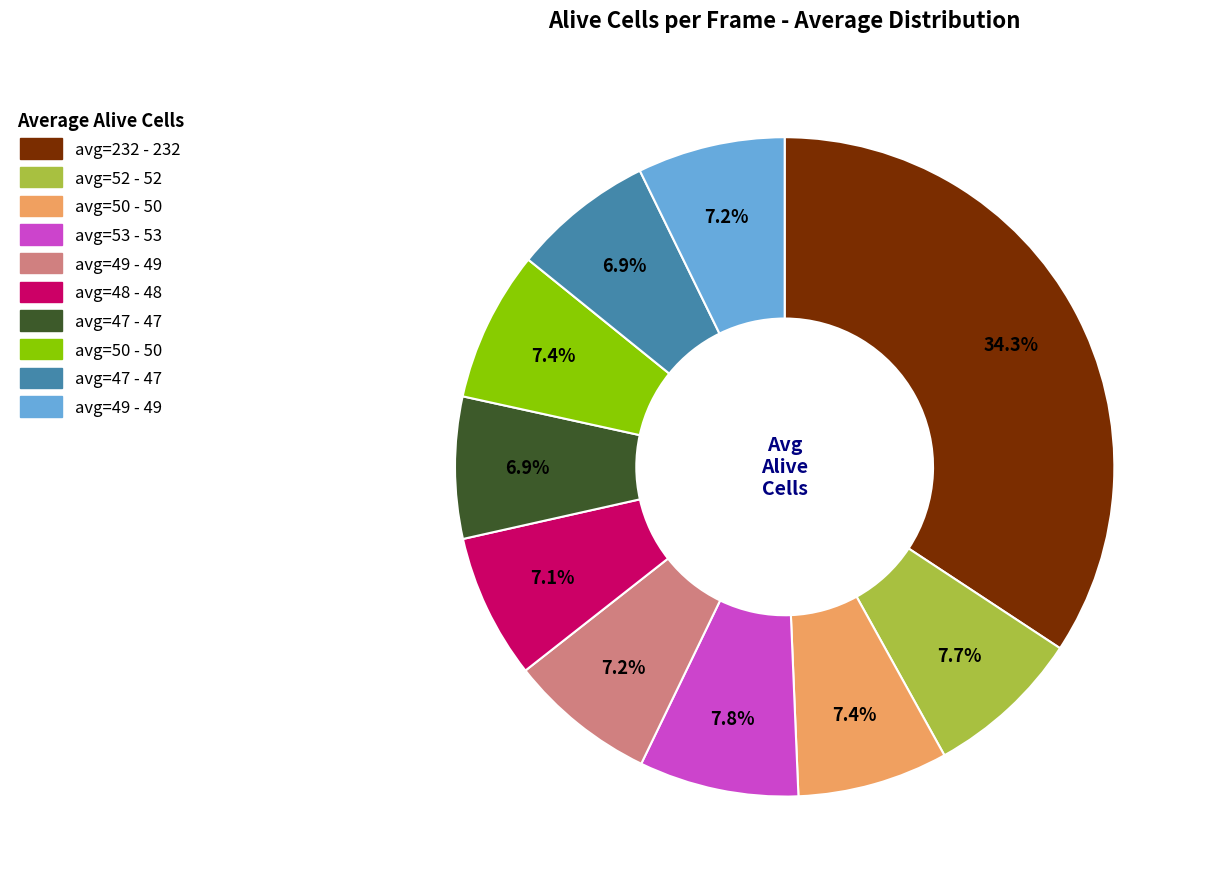

Is there a majority slice in this chart?

No